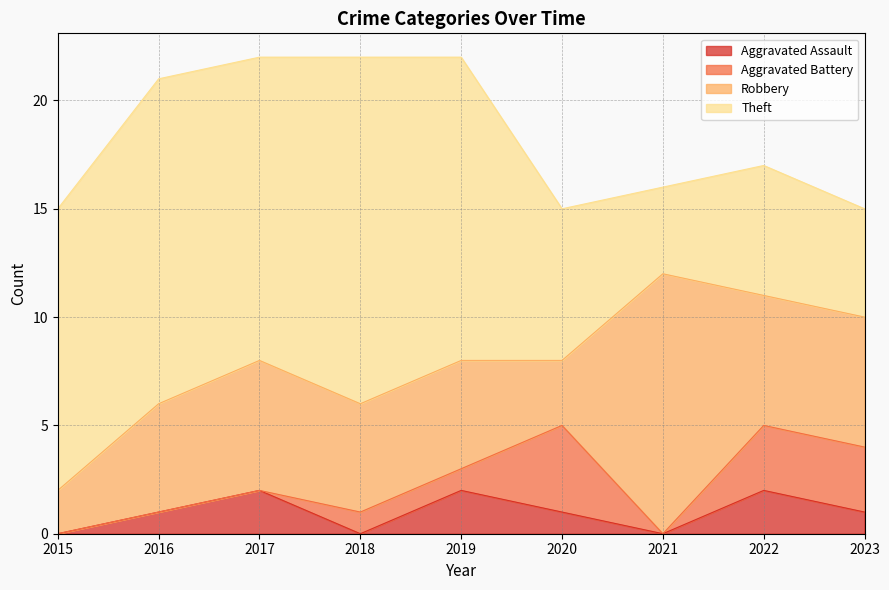

True or false: Robbery has more than 1 interior local peaks.

True